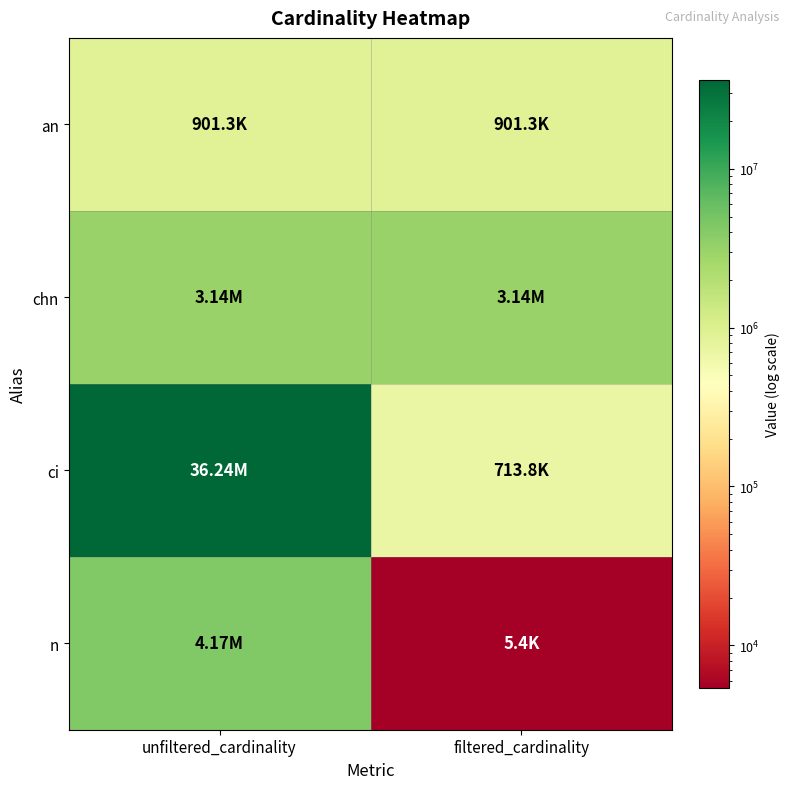

Reading left to right, list all the values displayed in this chart.

an: unfiltered_cardinality=901343	filtered_cardinality=901343
chn: unfiltered_cardinality=3140339	filtered_cardinality=3140339
ci: unfiltered_cardinality=36244344	filtered_cardinality=713828
n: unfiltered_cardinality=4167491	filtered_cardinality=5409